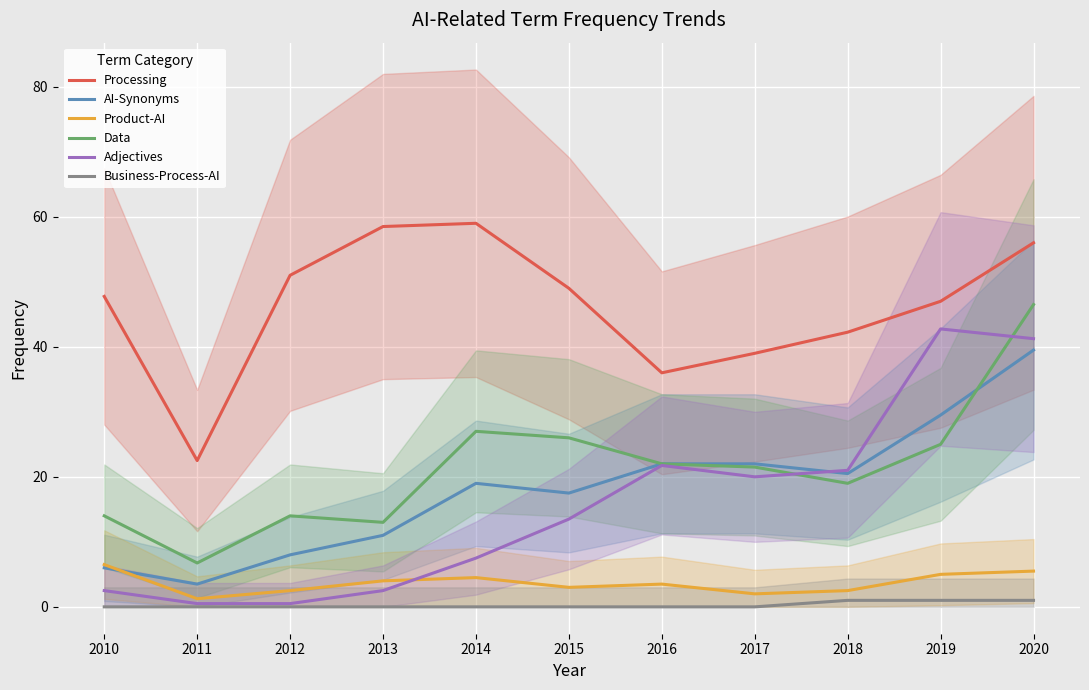

Reading left to right, what are all the values shown in this chart?

Processing: 2010=47.8	2011=22.5	2012=51.0	2013=58.5	2014=59.0	2015=49.0	2016=36.0	2017=39.0	2018=42.2	2019=47.0	2020=56.0
AI-Synonyms: 2010=6.0	2011=3.5	2012=8.0	2013=11.0	2014=19.0	2015=17.5	2016=22.0	2017=22.0	2018=20.5	2019=29.5	2020=39.5
Product-AI: 2010=6.5	2011=1.2	2012=2.5	2013=4.0	2014=4.5	2015=3.0	2016=3.5	2017=2.0	2018=2.5	2019=5.0	2020=5.5
Data: 2010=14.0	2011=6.8	2012=14.0	2013=13.0	2014=27.0	2015=26.0	2016=22.0	2017=21.5	2018=19.0	2019=25.0	2020=46.5
Adjectives: 2010=2.5	2011=0.5	2012=0.5	2013=2.5	2014=7.5	2015=13.5	2016=21.8	2017=20.0	2018=21.0	2019=42.8	2020=41.2
Business-Process-AI: 2010=0.0	2011=0.0	2012=0.0	2013=0.0	2014=0.0	2015=0.0	2016=0.0	2017=0.0	2018=1.0	2019=1.0	2020=1.0